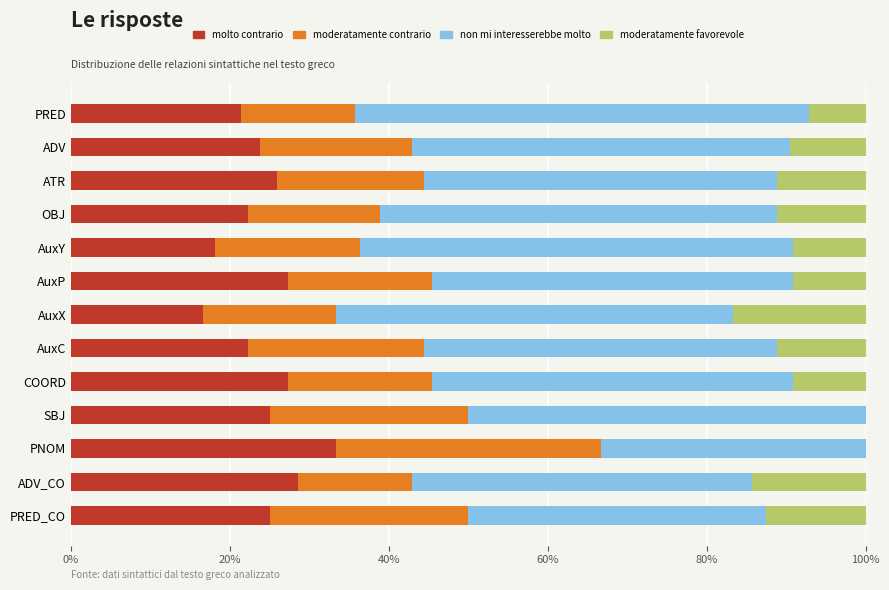

What is the sum of all molto contrario values?

316.9